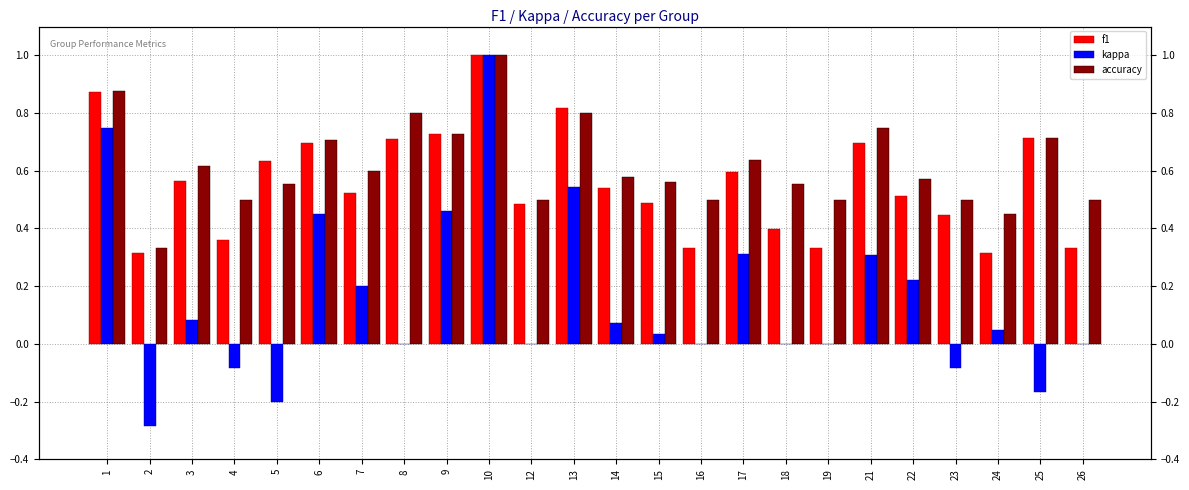

Reading left to right, list all the values displayed in this chart.

f1: 0.9	0.3	0.6	0.4	0.6	0.7	0.5	0.7	0.7	1.0	0.5	0.8	0.5	0.5	0.3	0.6	0.4	0.3	0.7	0.5	0.4	0.3	0.7	0.3
kappa: 0.8	-0.3	0.1	-0.1	-0.2	0.5	0.2	0.0	0.5	1.0	0.0	0.5	0.1	0.0	0.0	0.3	0.0	0.0	0.3	0.2	-0.1	0.0	-0.2	0.0
accuracy: 0.9	0.3	0.6	0.5	0.6	0.7	0.6	0.8	0.7	1.0	0.5	0.8	0.6	0.6	0.5	0.6	0.6	0.5	0.8	0.6	0.5	0.5	0.7	0.5